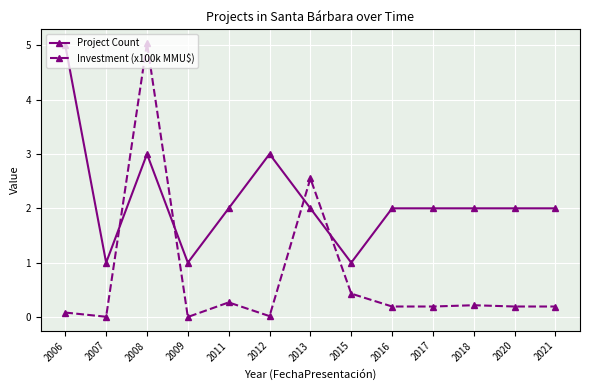

Which series has the largest total across all categories?

Project Count